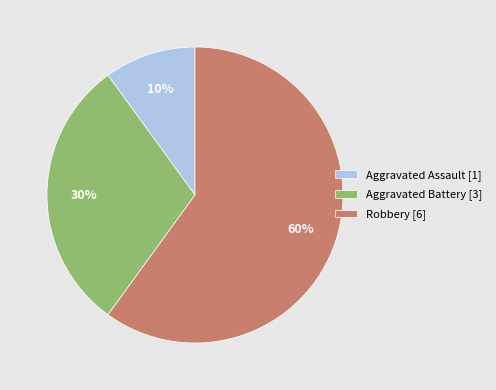

How many slices are in this pie chart?

3